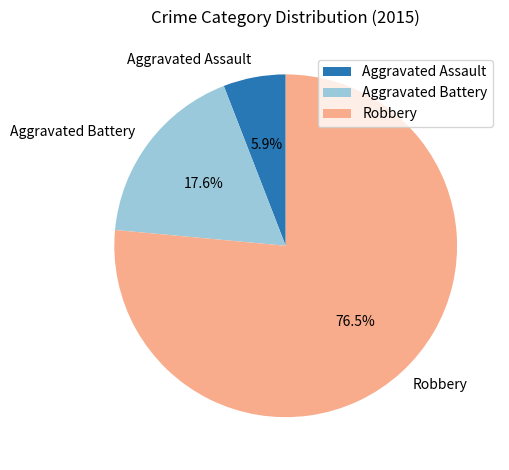

Count the number of slices in the pie.

3